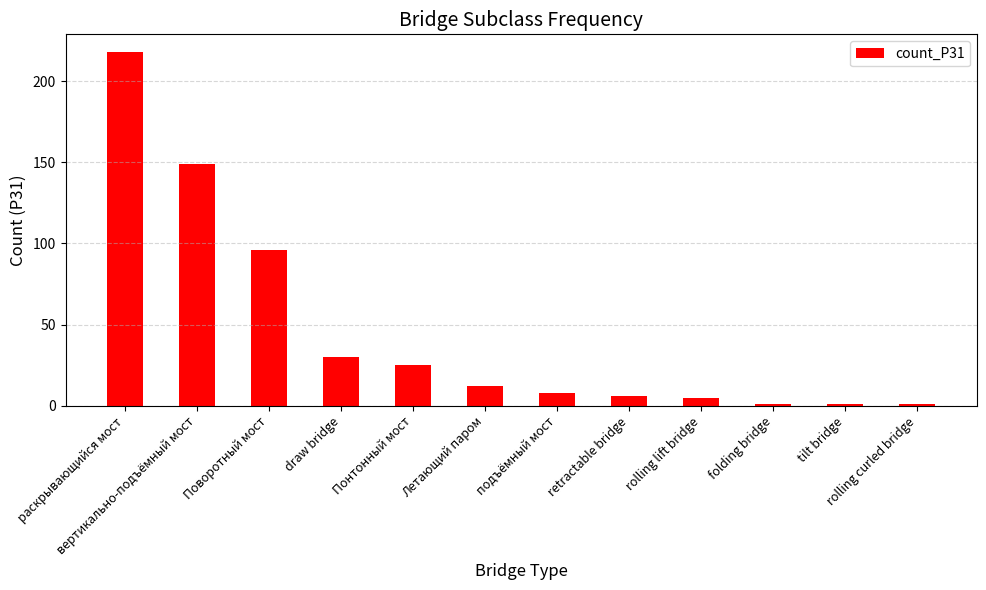

What is the change in value from Понтонный мост to подъёмный мост?

-17